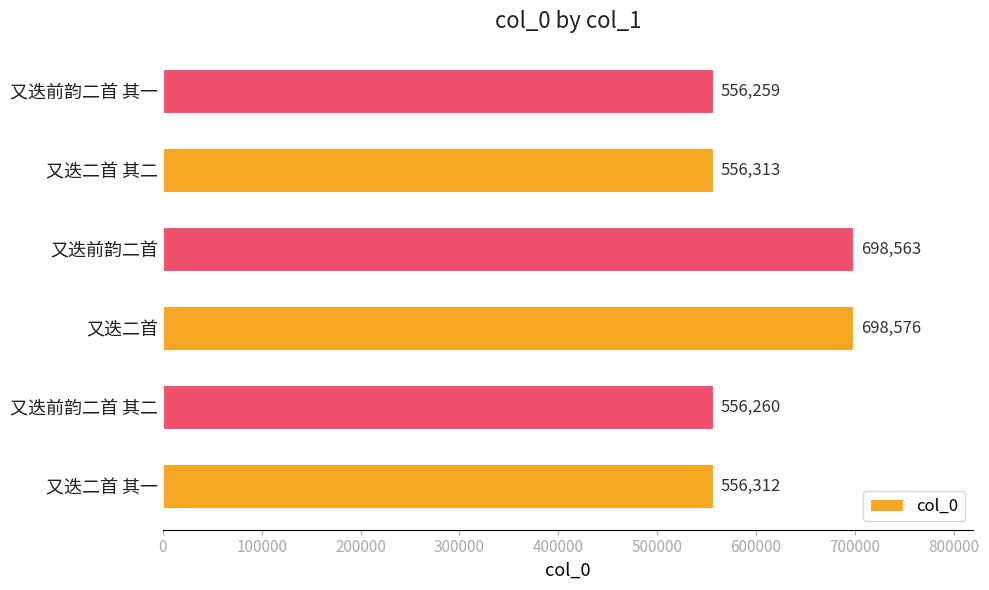

What is the change in value from 又迭二首 其一 to 又迭前韵二首?

+142251